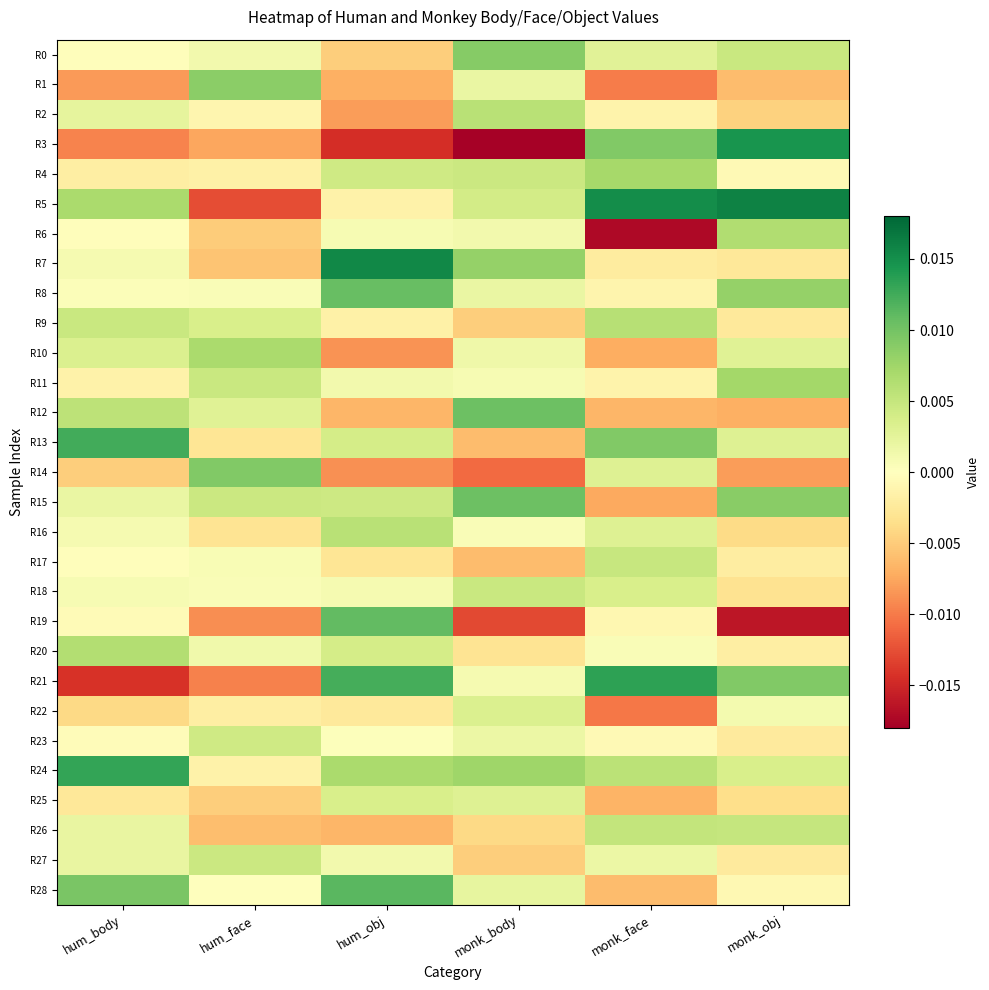

How many categories are shown in the chart?

6